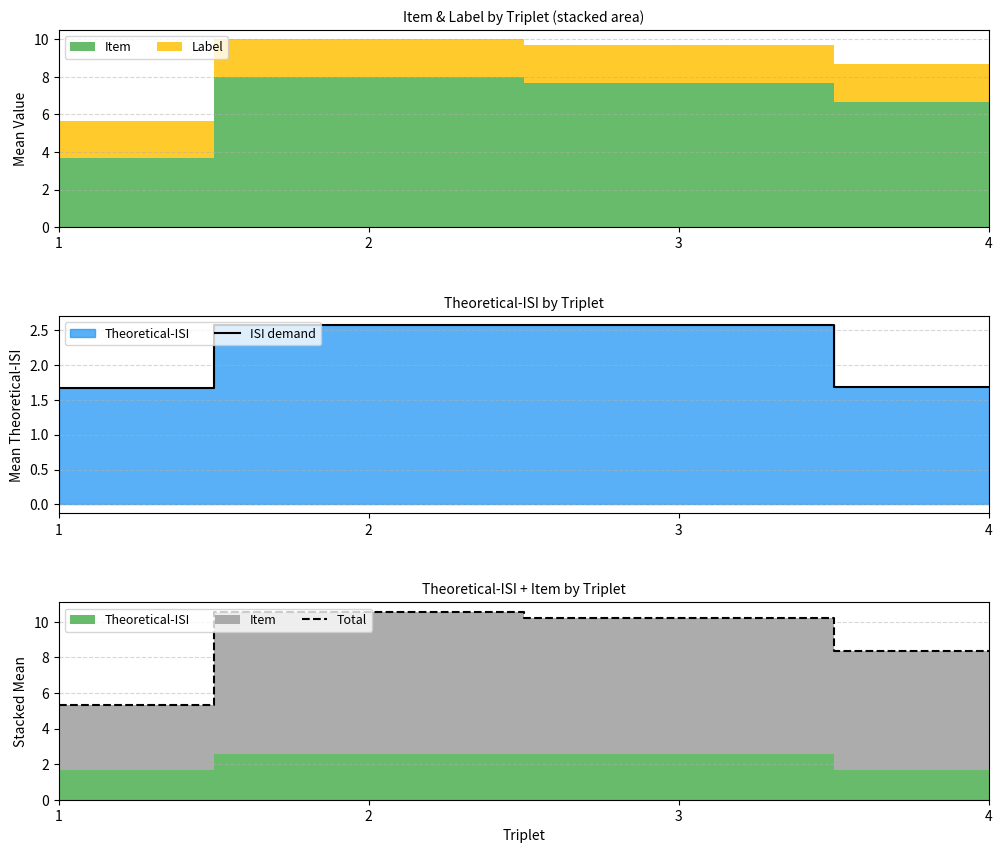

True or false: Total and ISI demand intersect in this chart.

False